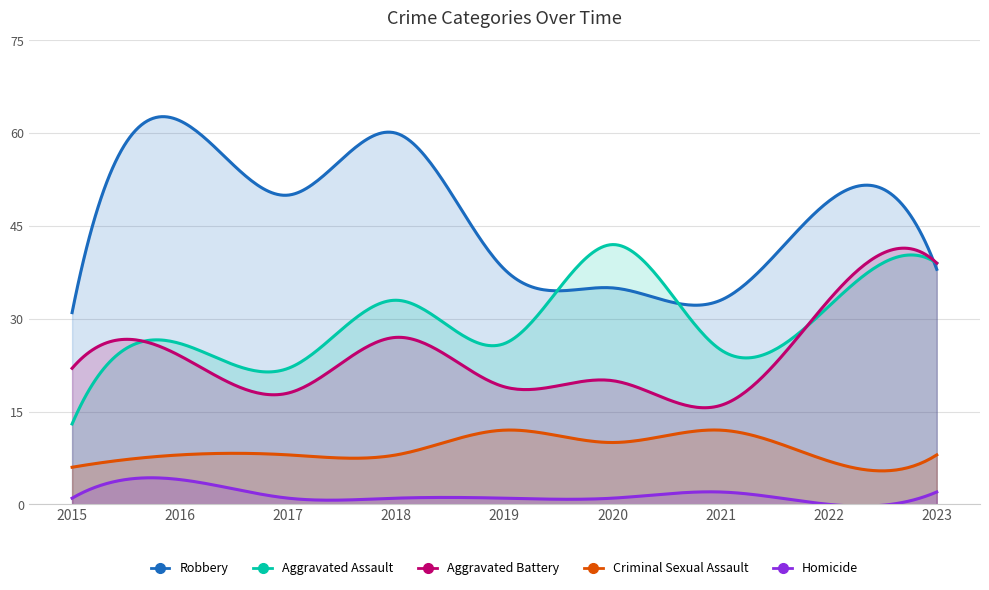

Rank the series at 2023 from highest to lowest value.

Aggravated Assault, Aggravated Battery, Robbery, Criminal Sexual Assault, Homicide